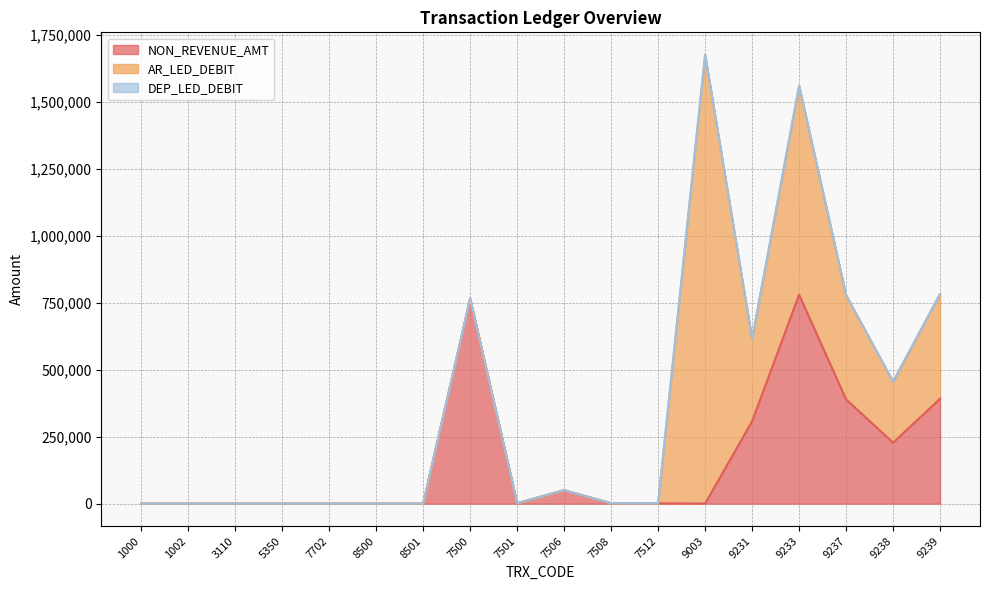

True or false: NON_REVENUE_AMT and AR_LED_DEBIT intersect in this chart.

True